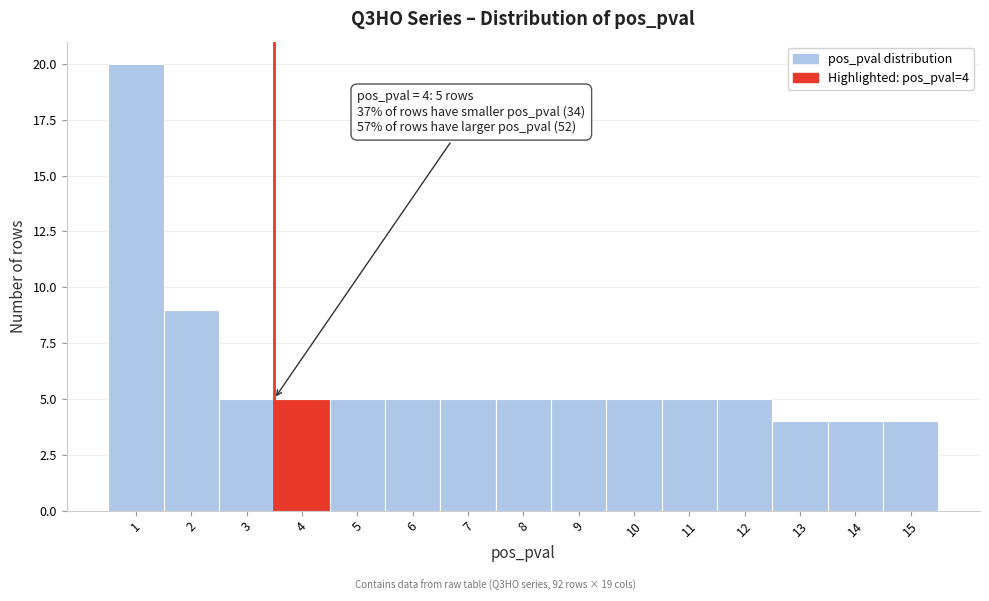

Reading right to left, what are all the values shown in this chart?

4	4	4	5	5	5	5	5	5	5	5	5	5	9	20